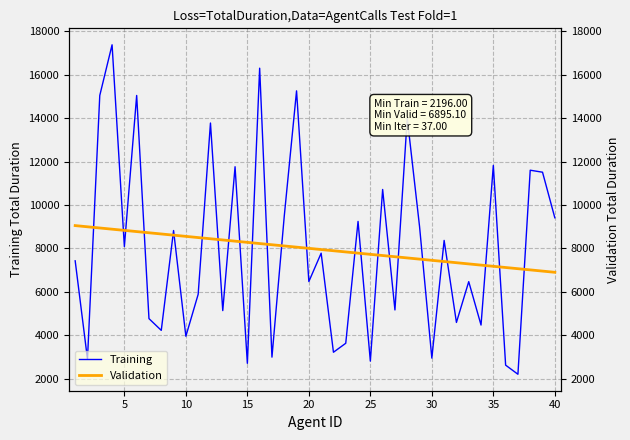

How many intersections are there between Validation and Training?

25